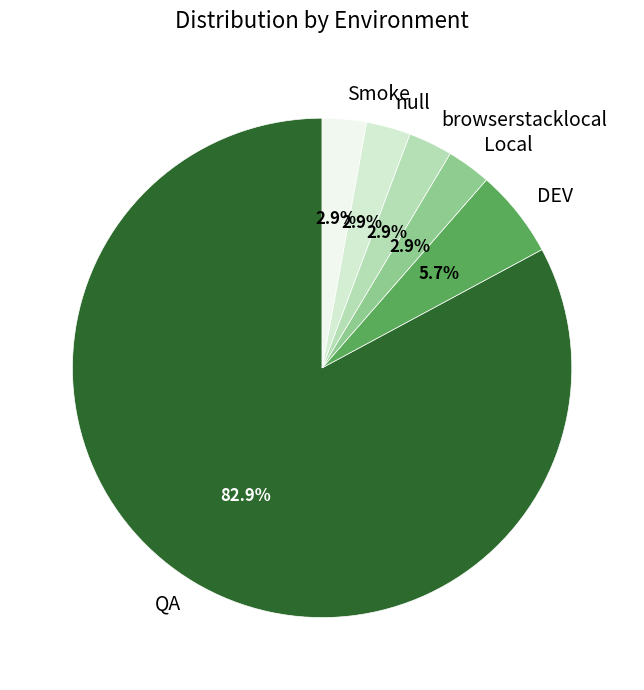

The null slice represents 3% of the pie. True or false?

True